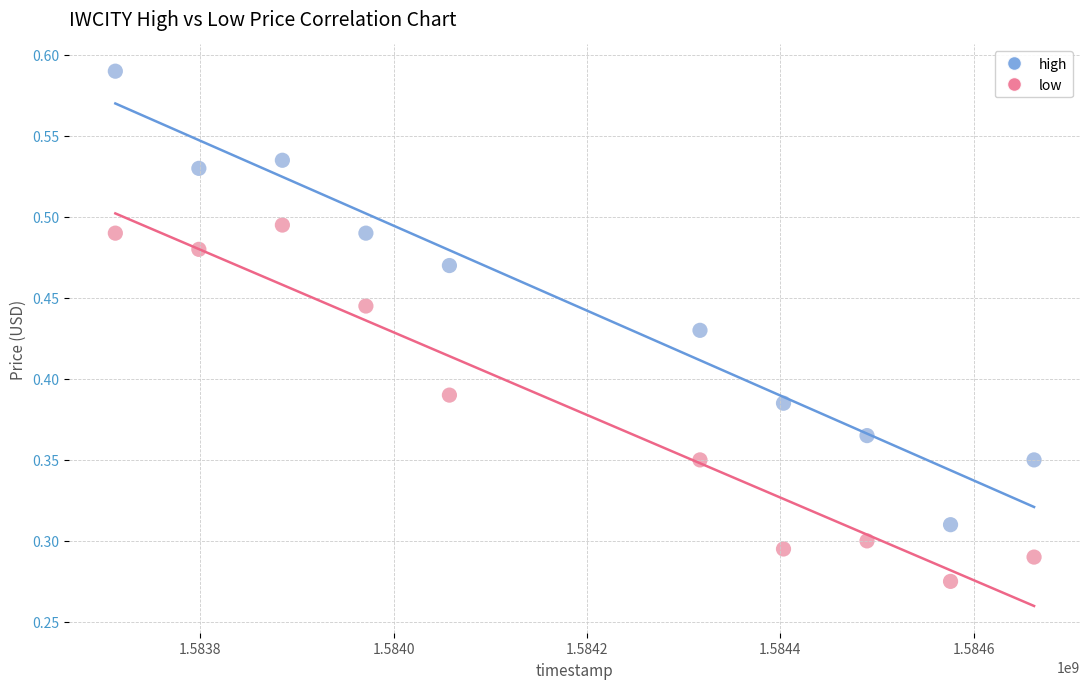

Which series has the widest spread of Y values?

high